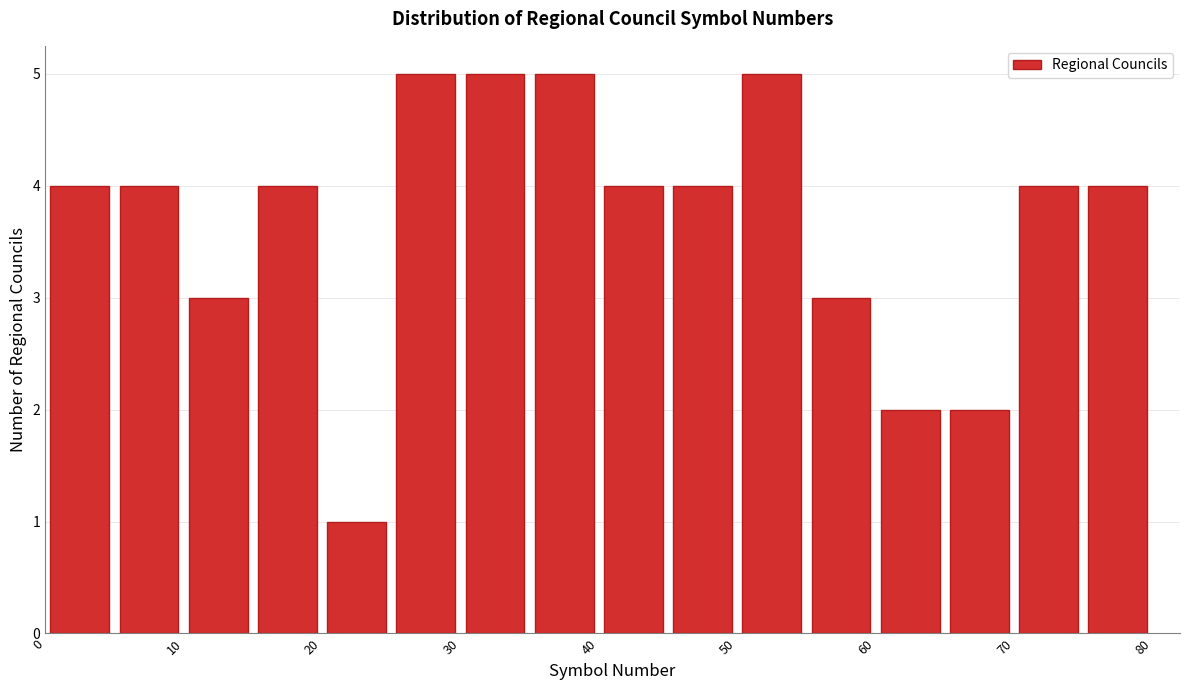

Reading left to right, transcribe this chart: for each bar, give the range it covers on the x-axis and its height. The values are not printed on the chart, so give them approximately, as read against the axis.

0 to 5: 4
5 to 10: 4
10 to 15: 3
15 to 20: 4
20 to 25: 1
25 to 30: 5
30 to 35: 5
35 to 40: 5
40 to 45: 4
45 to 50: 4
50 to 55: 5
55 to 60: 3
60 to 65: 2
65 to 70: 2
70 to 75: 4
75 to 80: 4